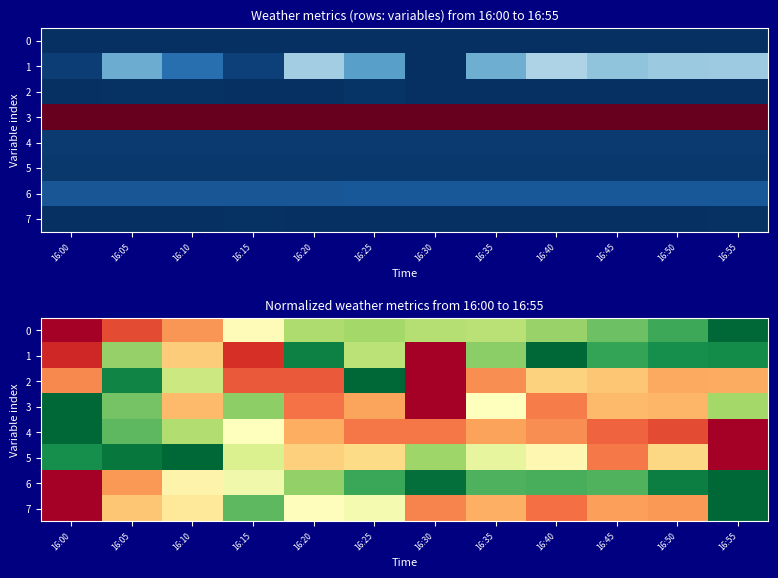

What is the difference between the second highest and minimum values in the 6 series?

1.0